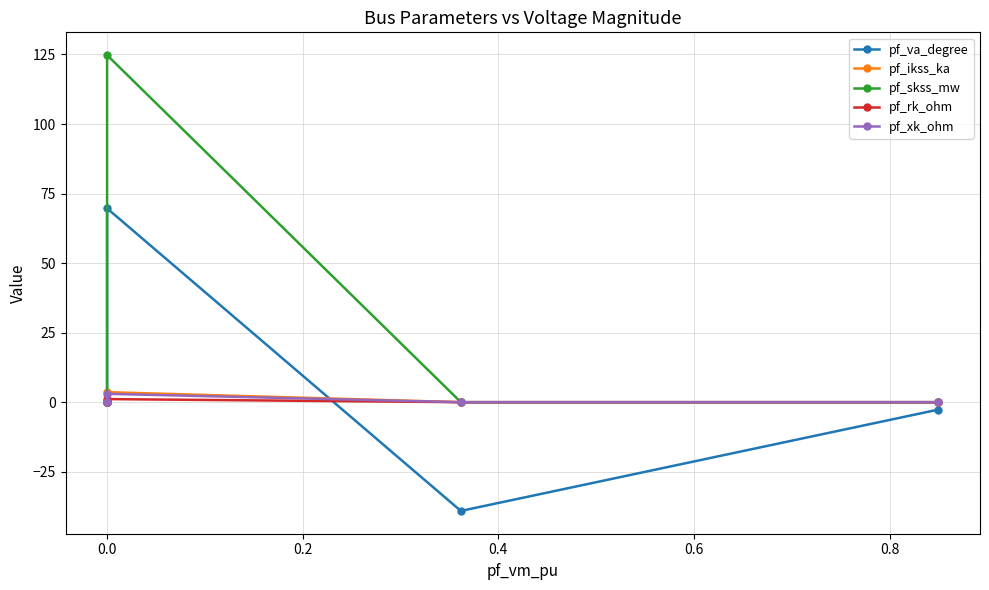

What are all the series names shown in the legend?

pf_va_degree, pf_ikss_ka, pf_skss_mw, pf_rk_ohm, pf_xk_ohm